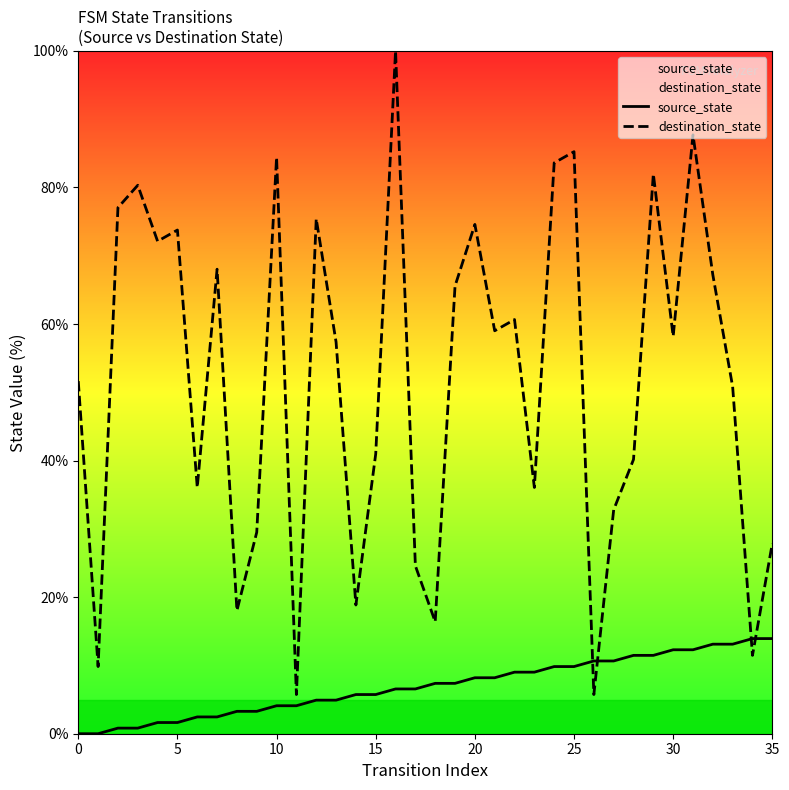

After their last crossing, which series has the higher values: source_state or destination_state?

destination_state